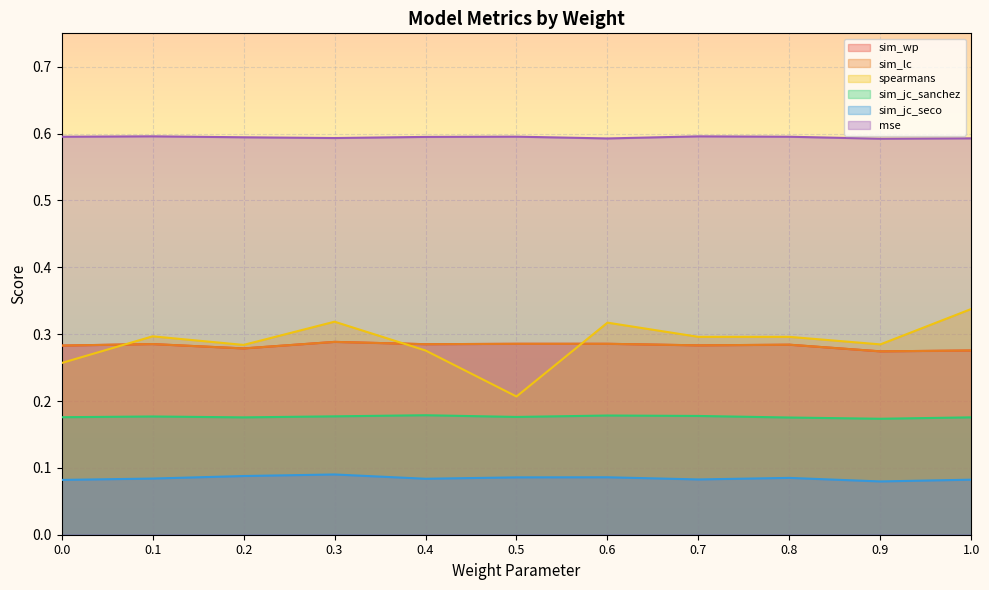

Where is the first local minimum for sim_jc_seco?

0.4